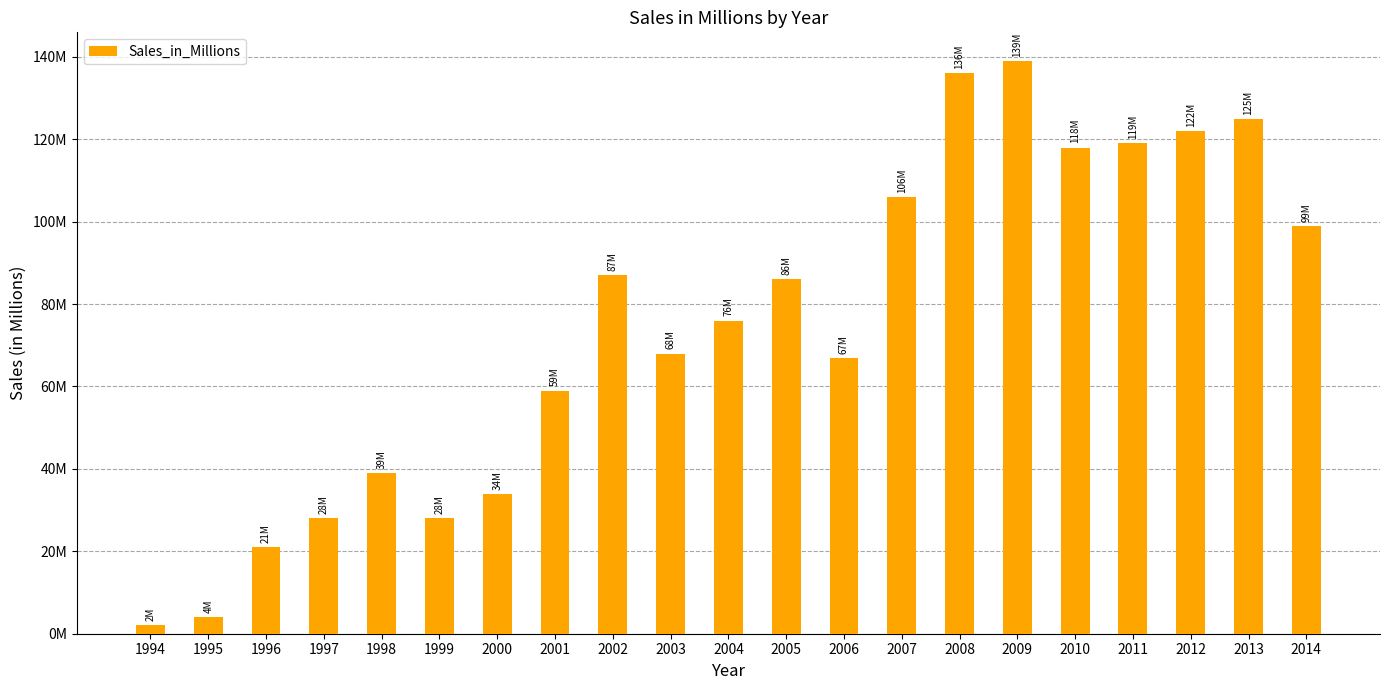

Reading left to right, extract all data points from this chart.

1994=2000000	1995=4000000	1996=21000000	1997=28000000	1998=39000000	1999=28000000	2000=34000000	2001=59000000	2002=87000000	2003=68000000	2004=76000000	2005=86000000	2006=67000000	2007=106000000	2008=136000000	2009=139000000	2010=118000000	2011=119000000	2012=122000000	2013=125000000	2014=99000000